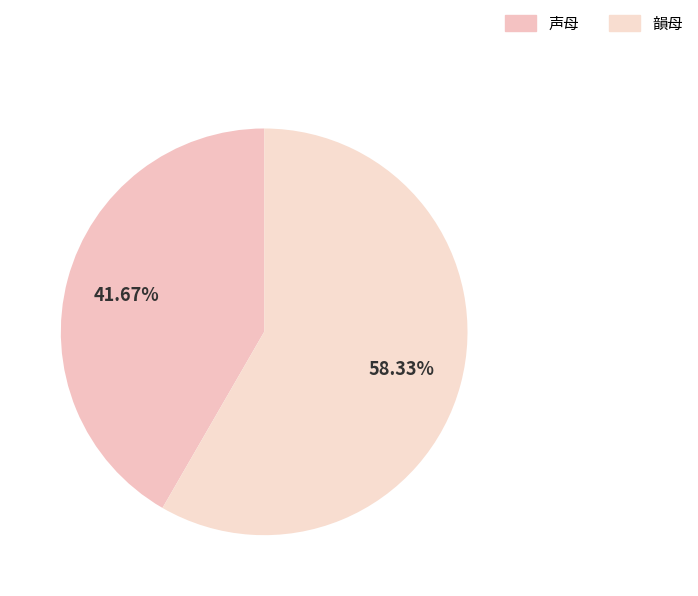

To the nearest percent, what portion does 声母 represent?

42%